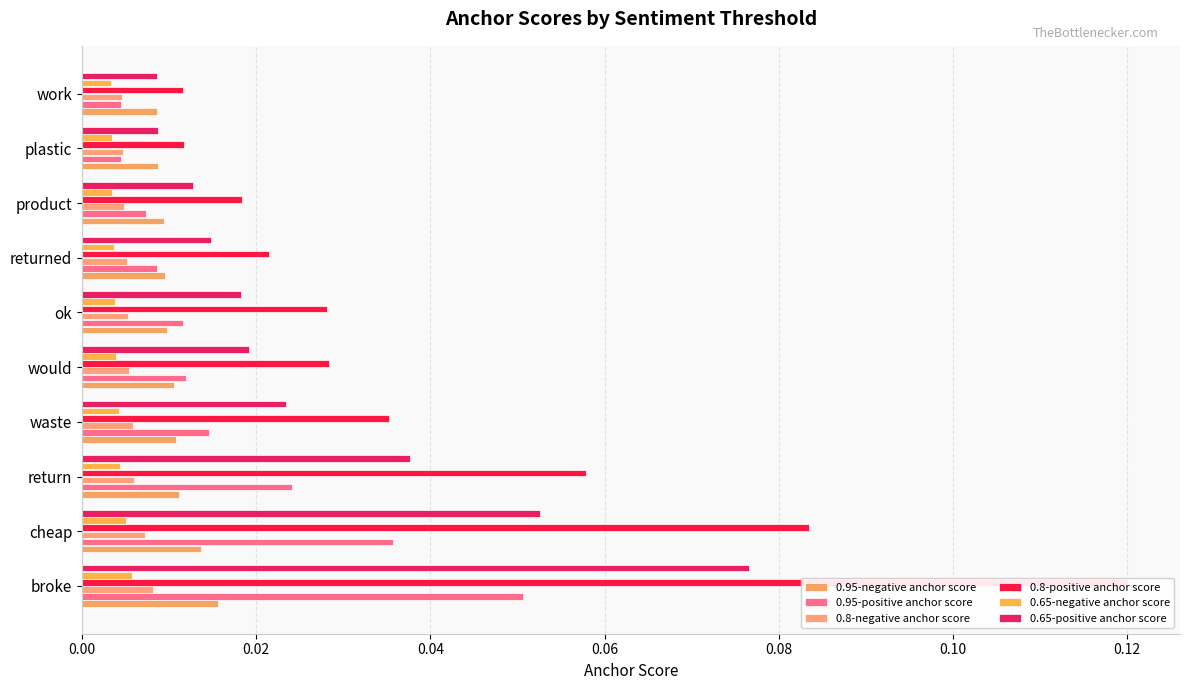

What position from the left is cheap?

2